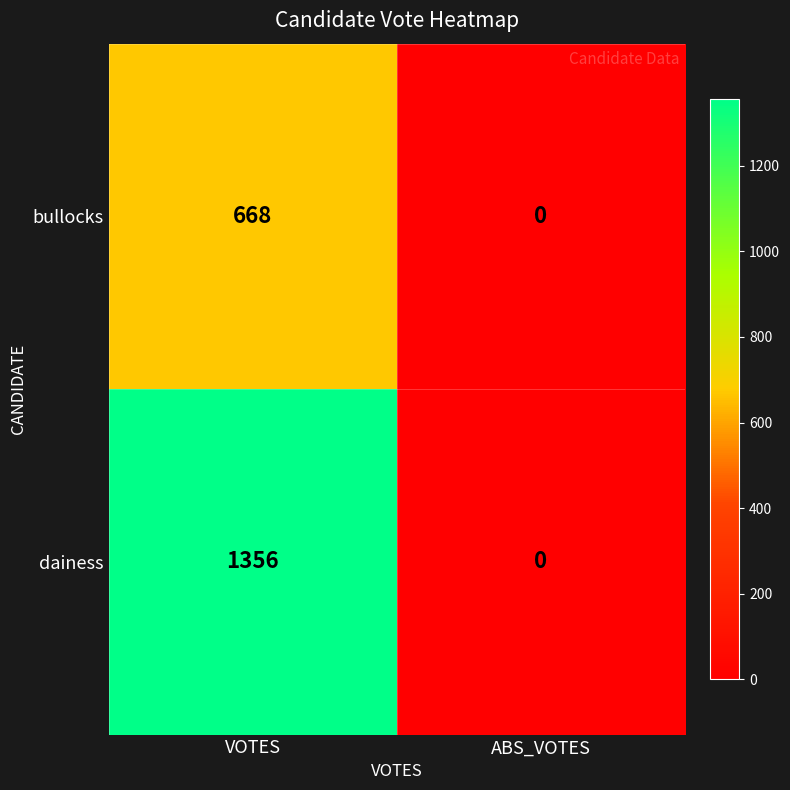

Is it true that dainess equals 2128 at VOTES?

False